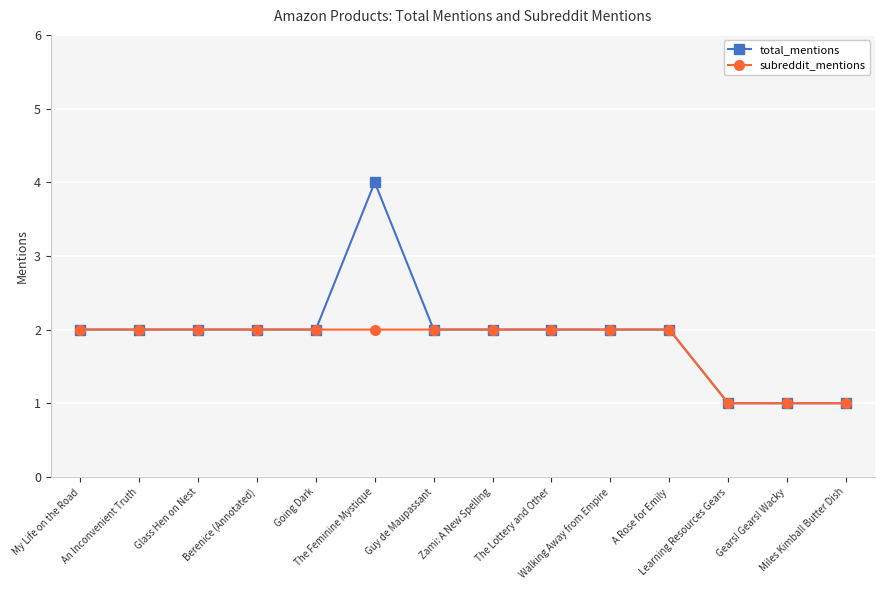

How many data points does each series have?

14